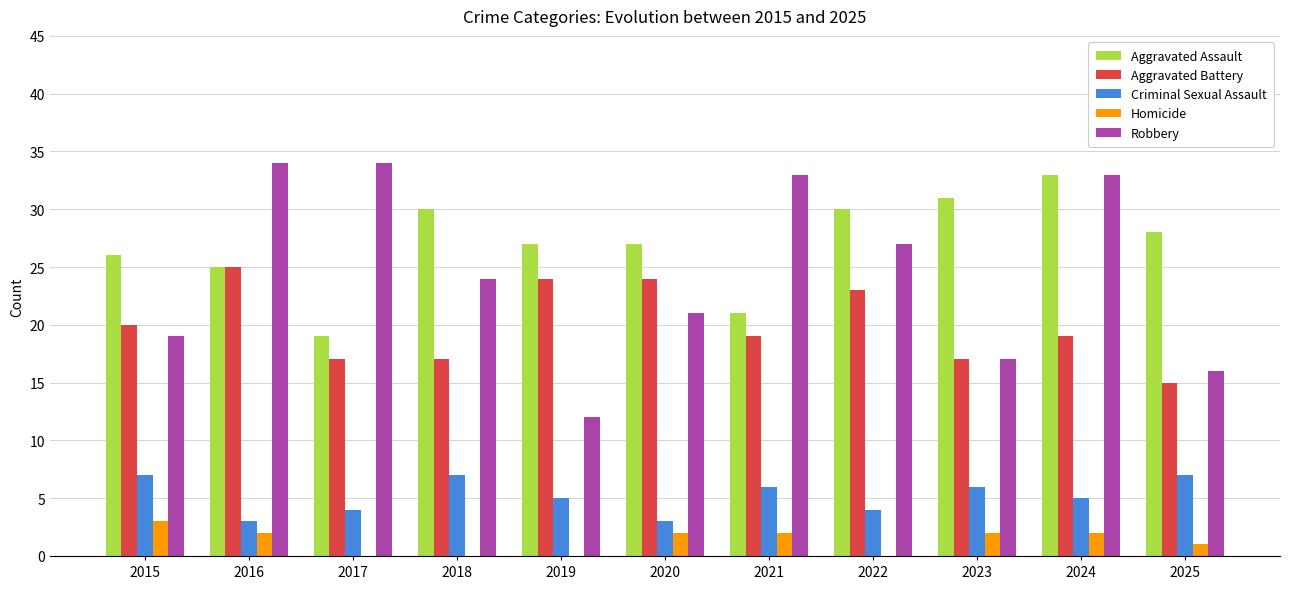

What is the sum of the Aggravated Assault values at 2016 and 2022?

55